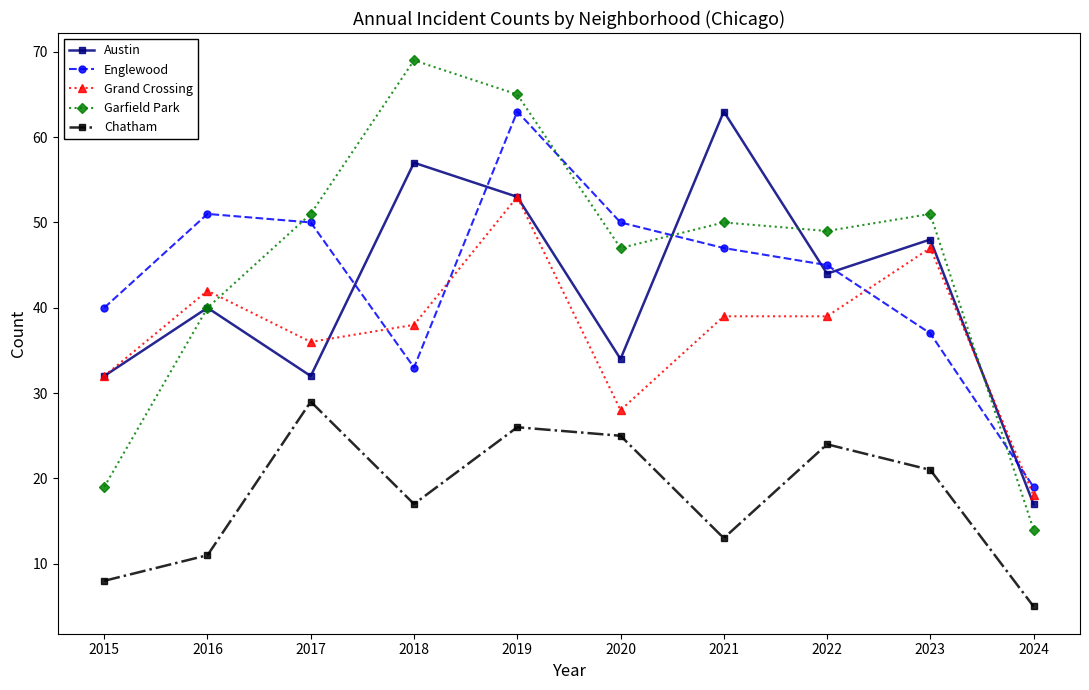

Does the chart display data point markers on the line(s)?

Yes